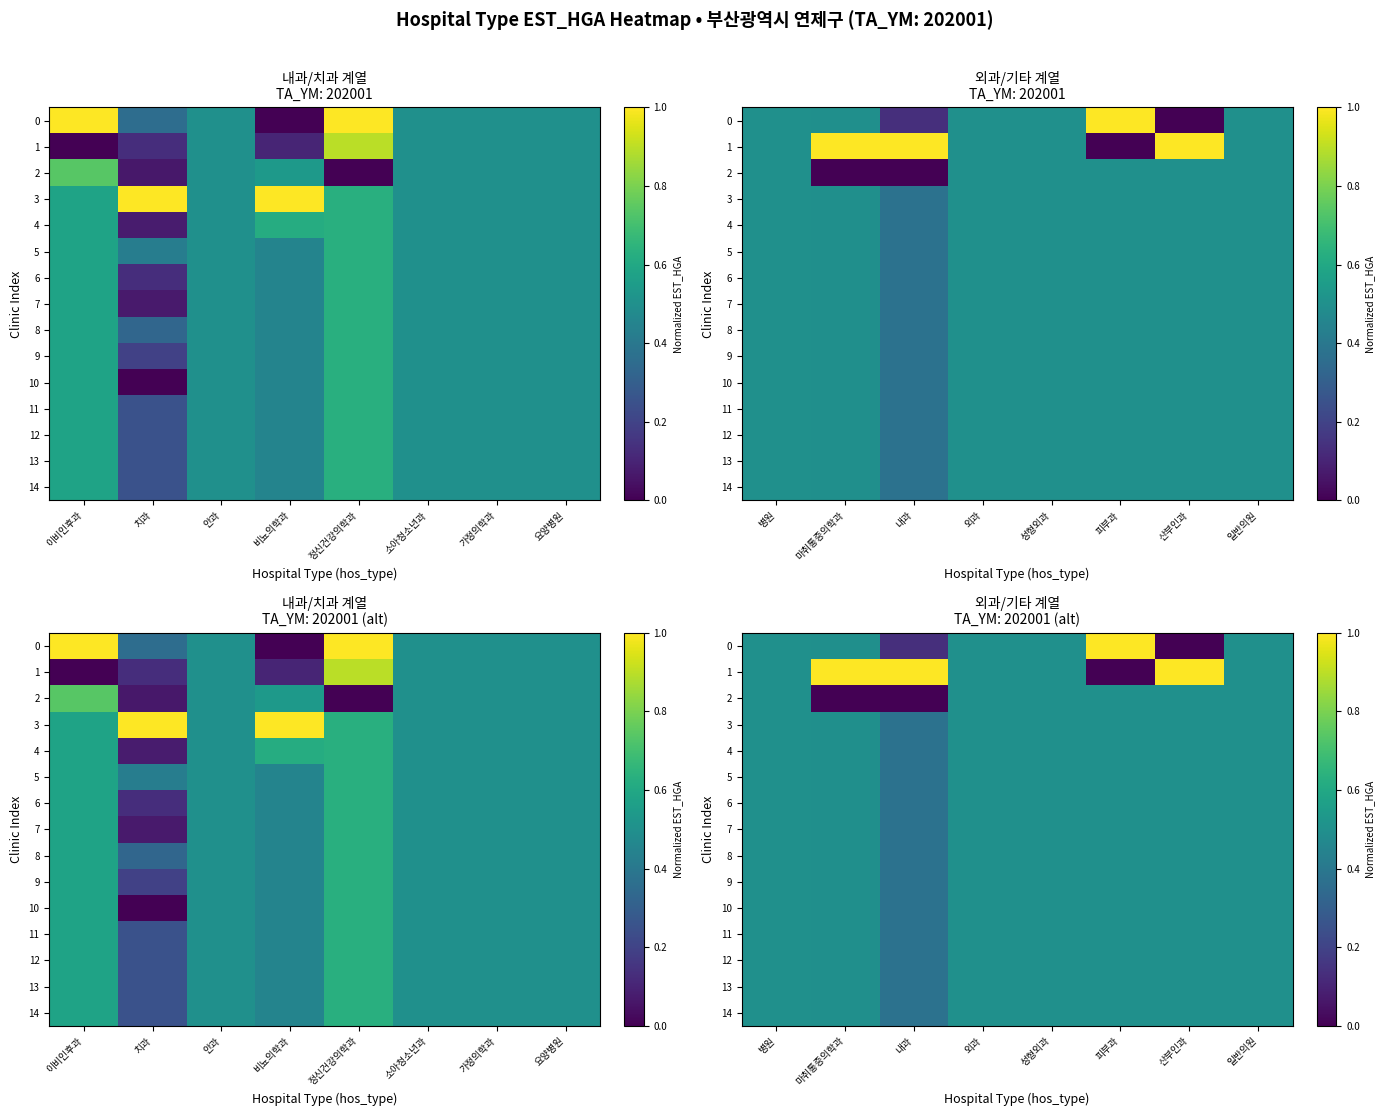

What is the total value across all series at 일반의원?

7.5